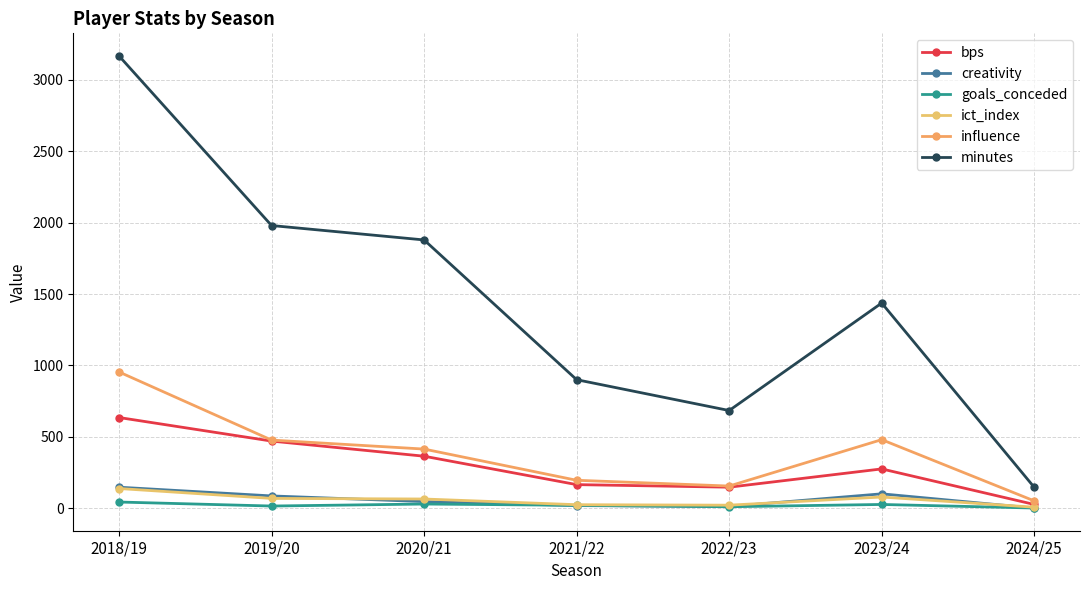

What is the value of the ict_index point at the 3rd from the left?

64.2